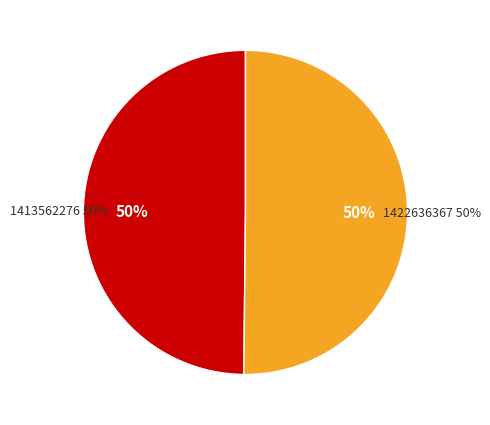

Approximately how many times larger is the value at 1422636367 compared to 1413562276?

1.0